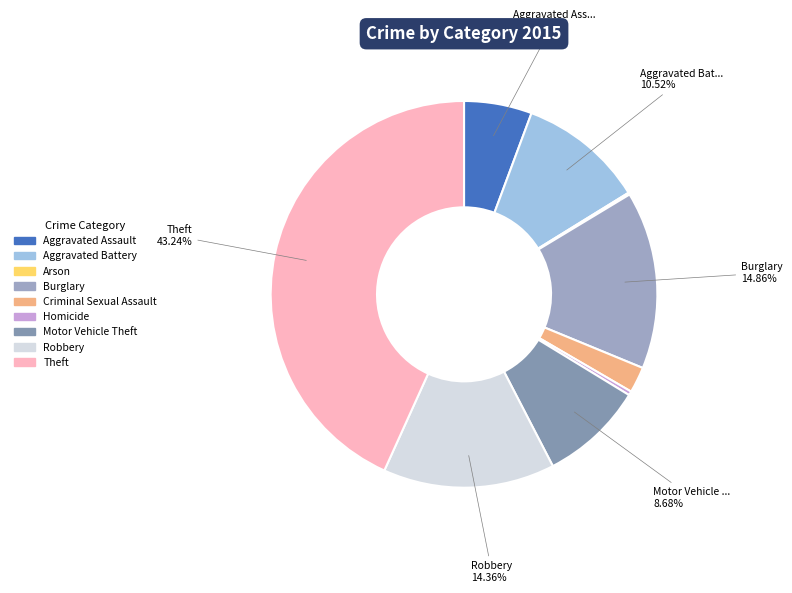

Is there a majority slice in this chart?

No